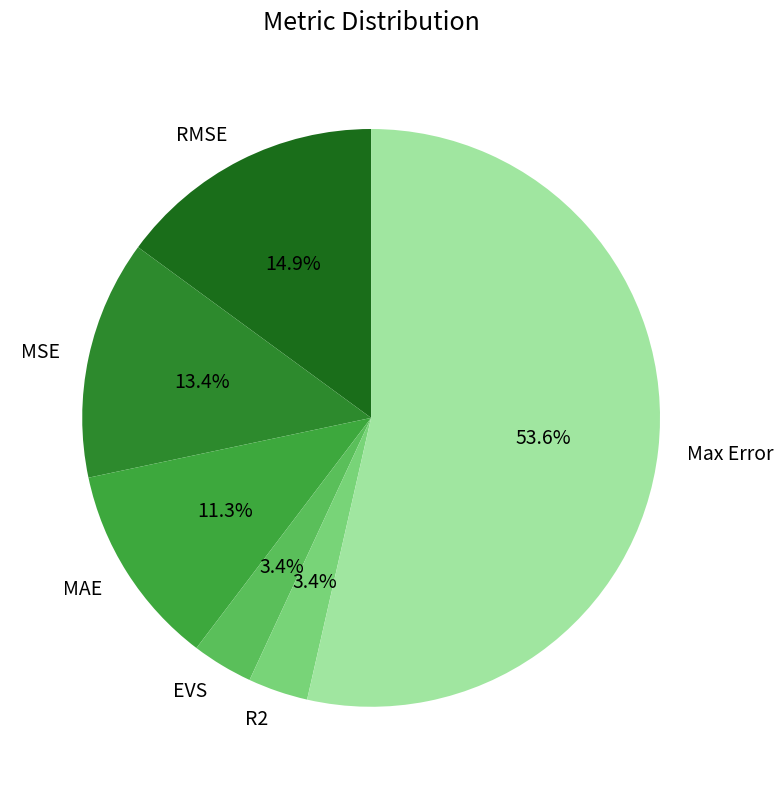

Does MAE account for over 50% of the chart?

No